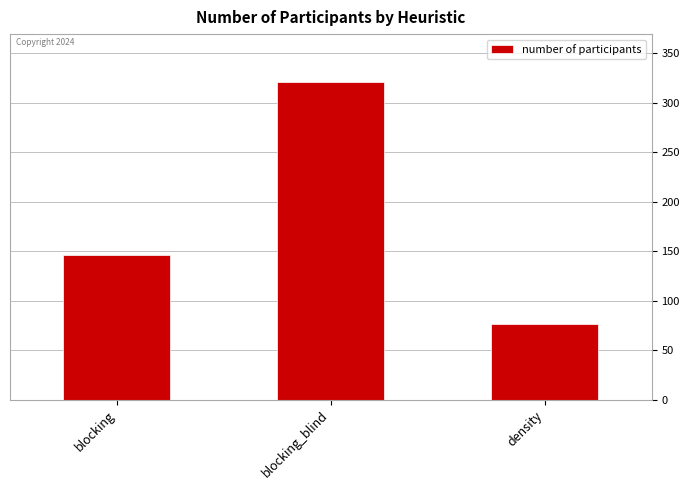

The value at blocking_blind is 321. True or false?

True